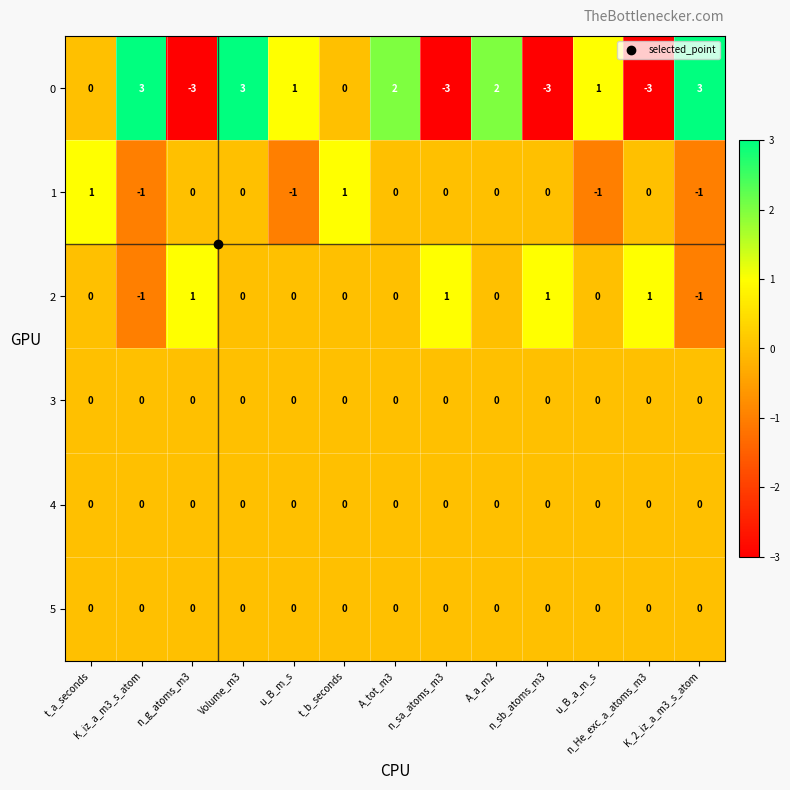

What is the highest value of the 0 series?

3